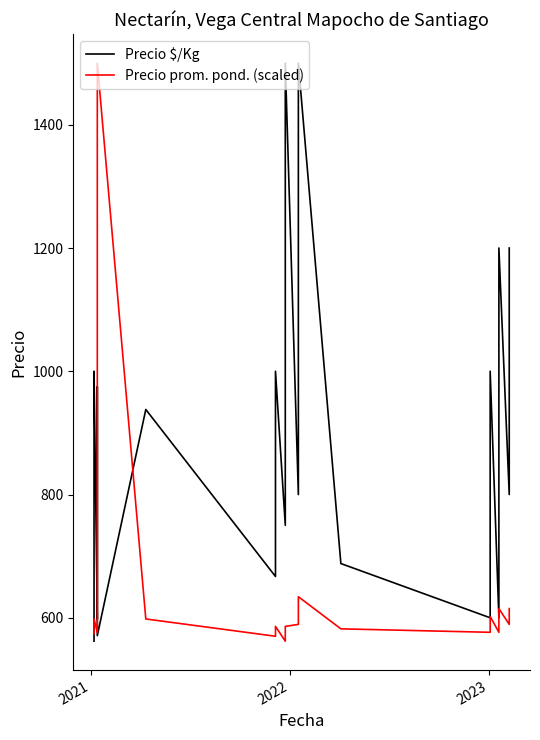

True or false: Precio prom. pond. (scaled) and Precio $/Kg intersect in this chart.

True